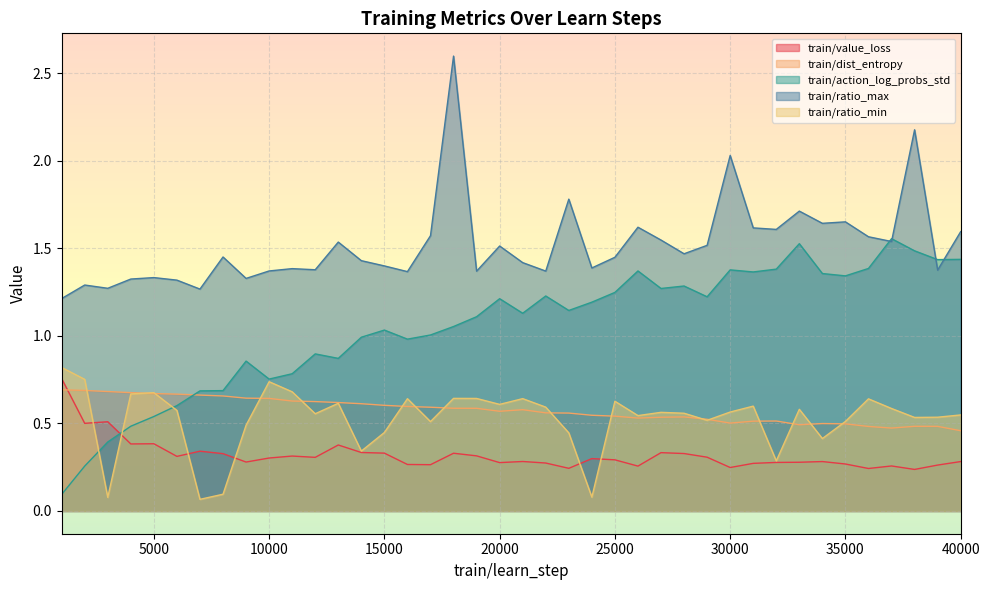

List the series in order of their peak value, highest first.

train/ratio_max, train/action_log_probs_std, train/ratio_min, train/value_loss, train/dist_entropy